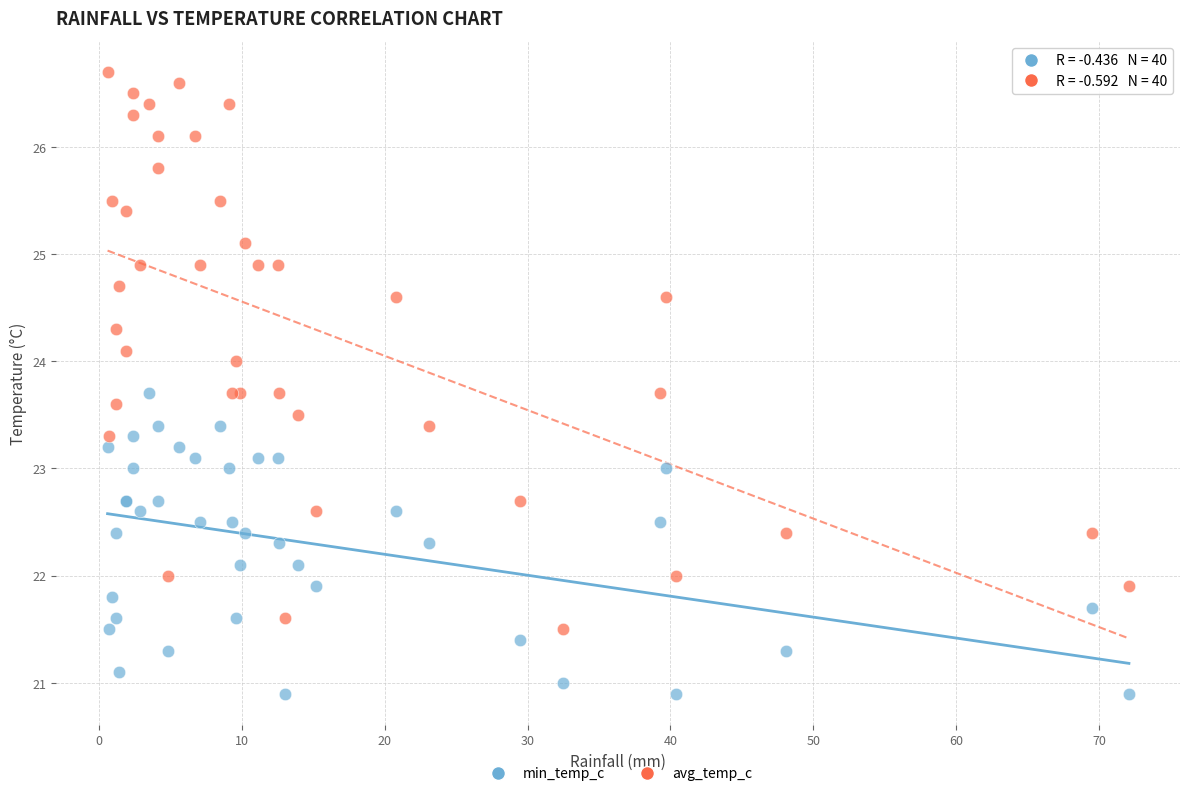

What are all the series names shown in the legend?

min_temp_c, avg_temp_c